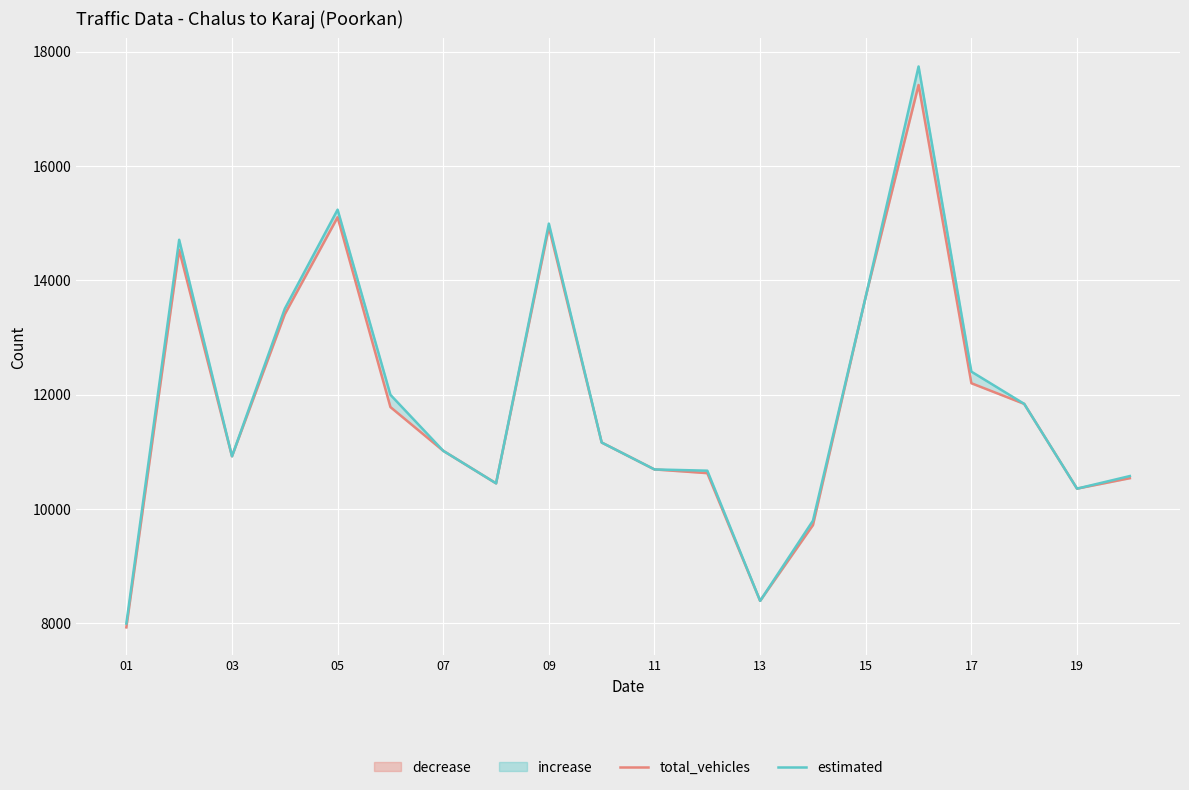

How many data points does each series have?

20